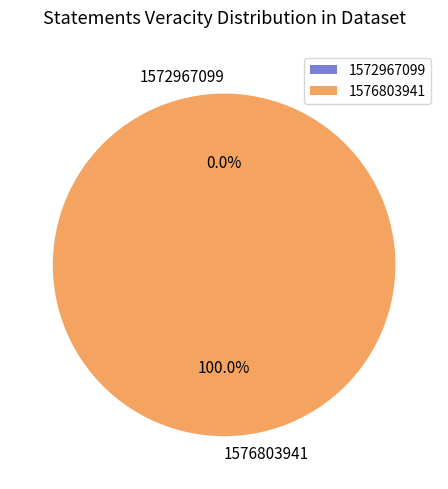

What is the majority slice?

1576803941